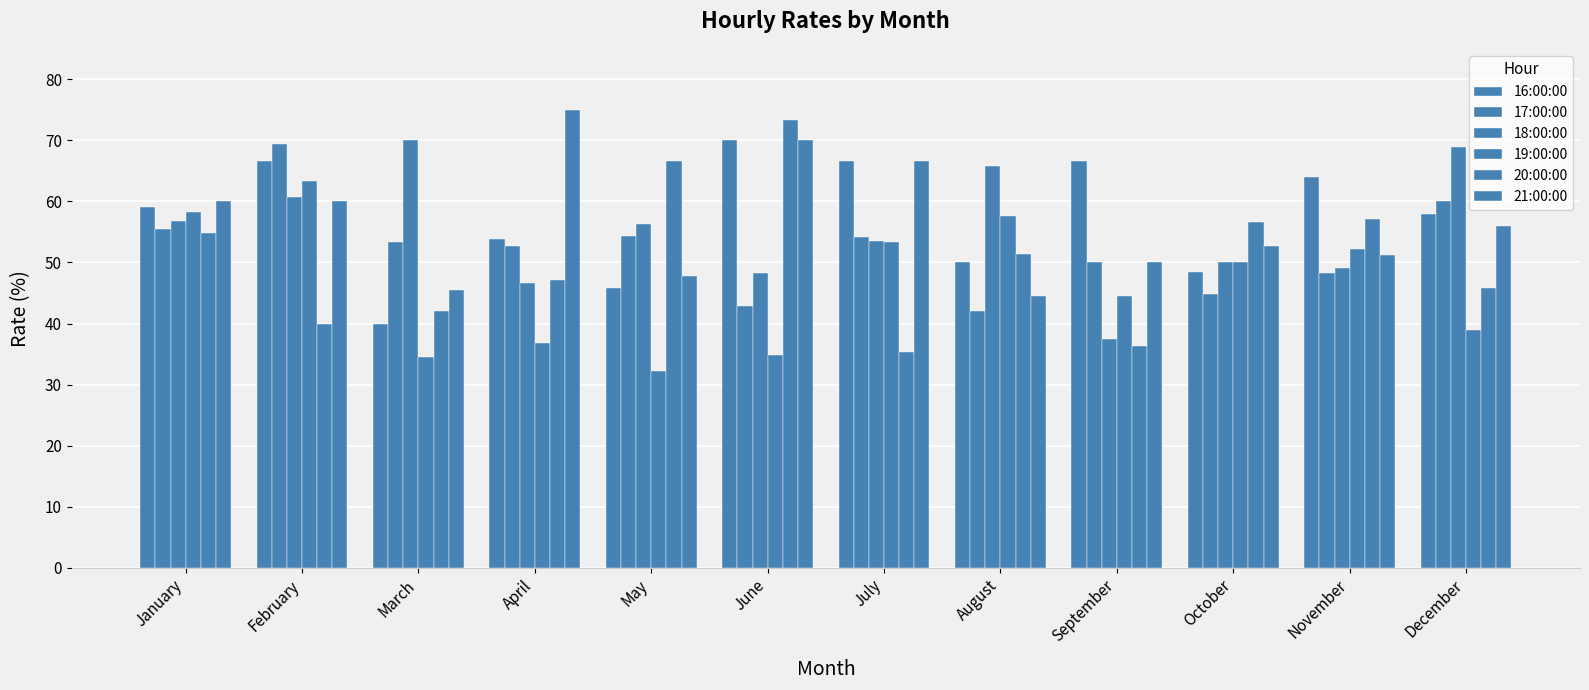

What is the value of the 16:00:00 bar at the 8th from the left?

50.0